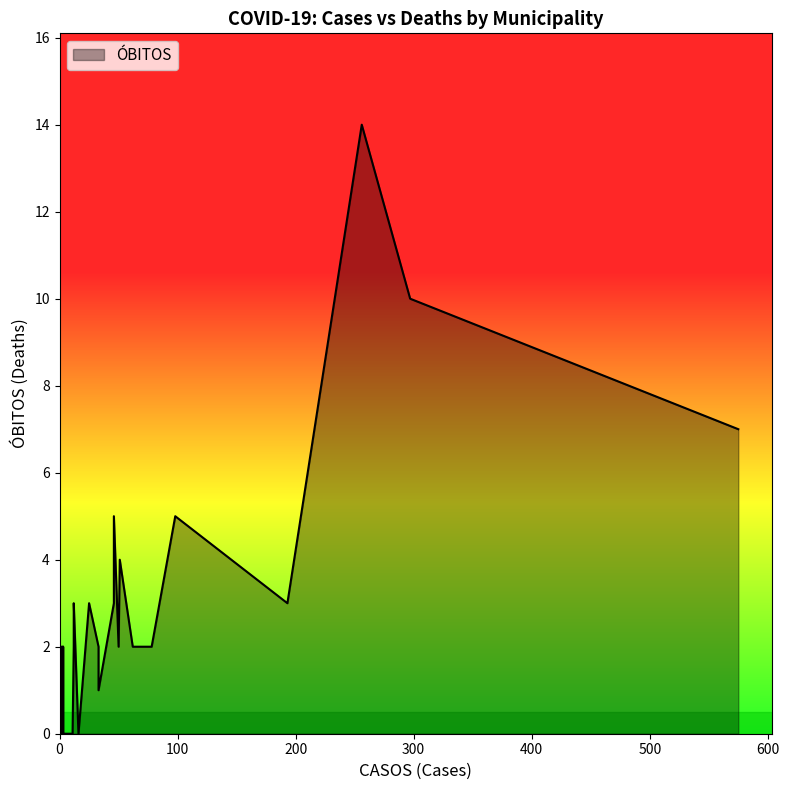

How many values are below 1?

17